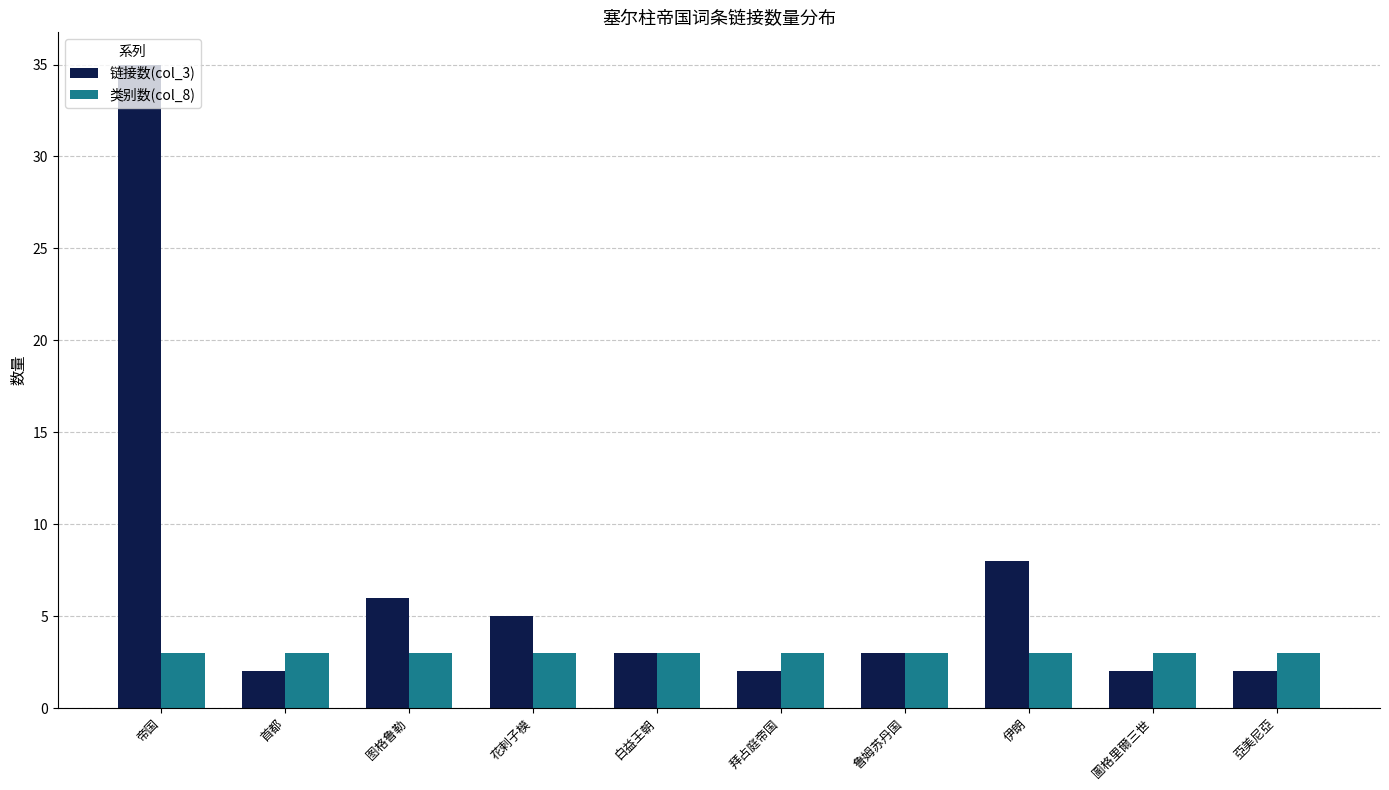

What are all the series names shown in the legend?

链接数(col_3), 类别数(col_8)